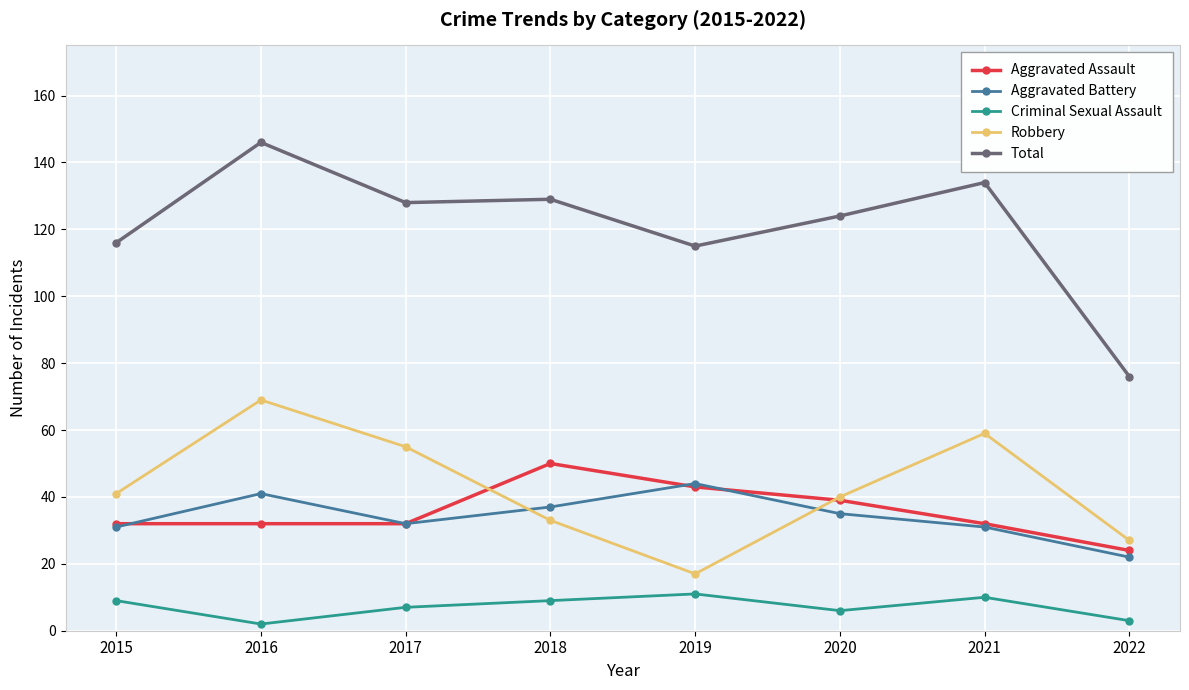

True or false: Criminal Sexual Assault and Aggravated Assault cross at least once.

False